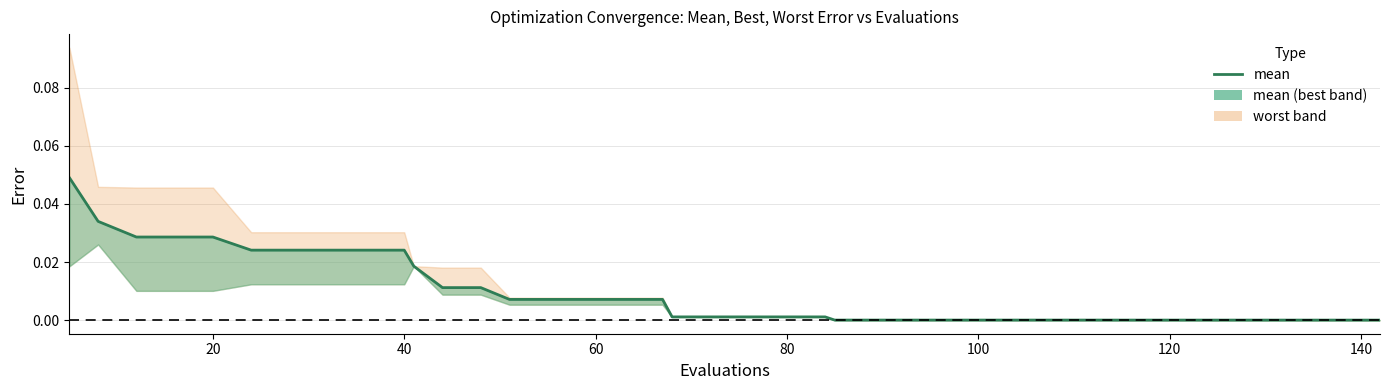

True or false: there are more than 1 points higher than both neighbors.

False